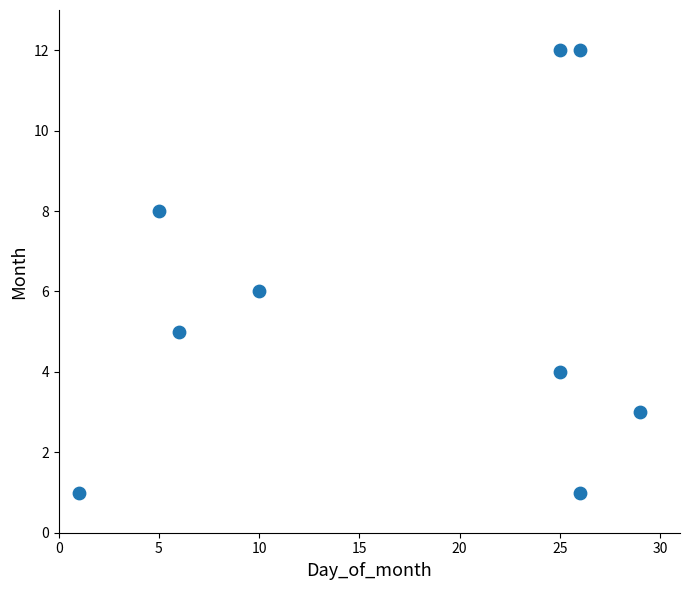

What is the range of Y values (max minus min)?

11